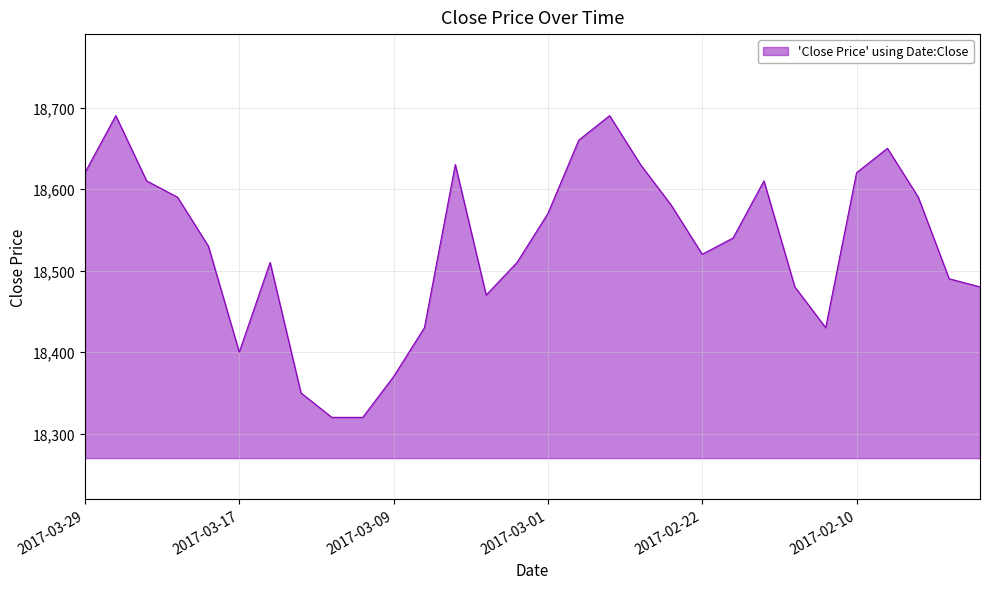

What is the difference between the maximum and second lowest values?

370